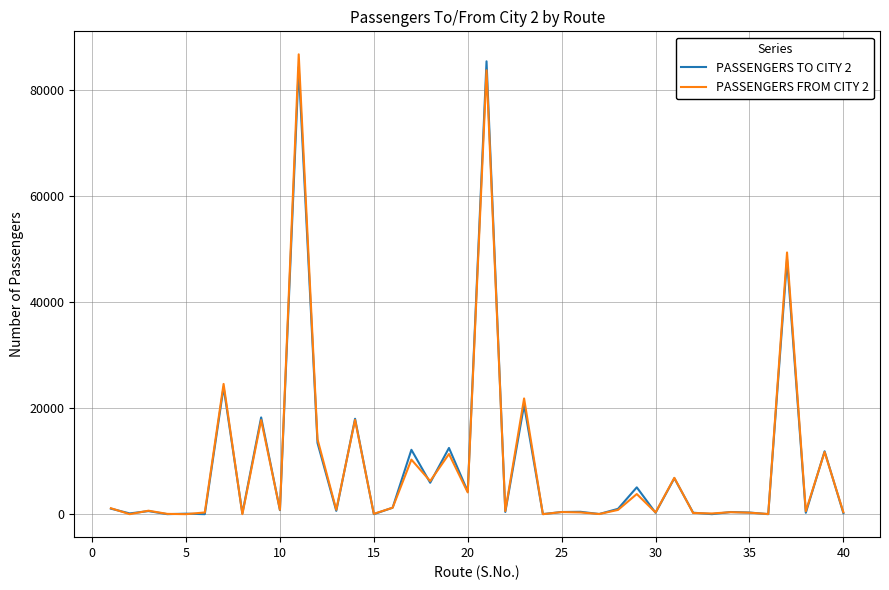

Which series has the widest spread of values?

PASSENGERS FROM CITY 2